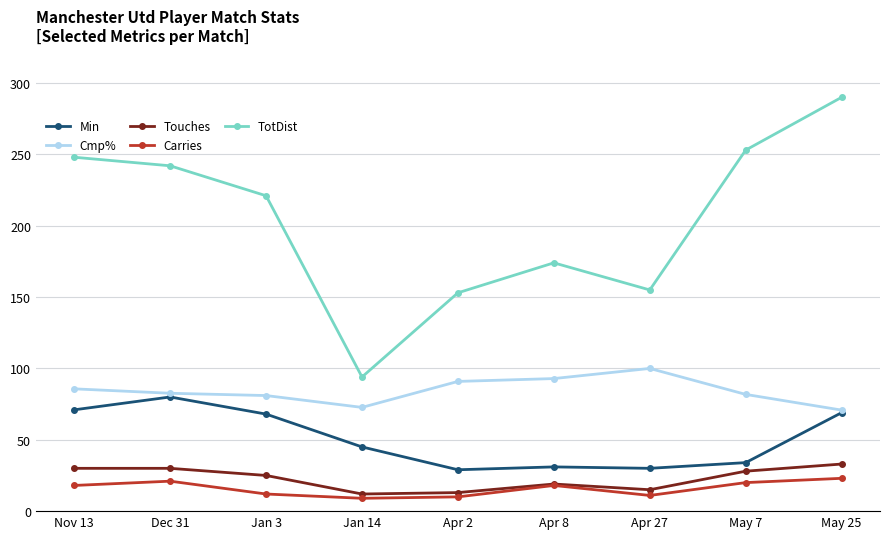

Rank the series by their maximum value, from highest to lowest.

TotDist, Cmp%, Min, Touches, Carries